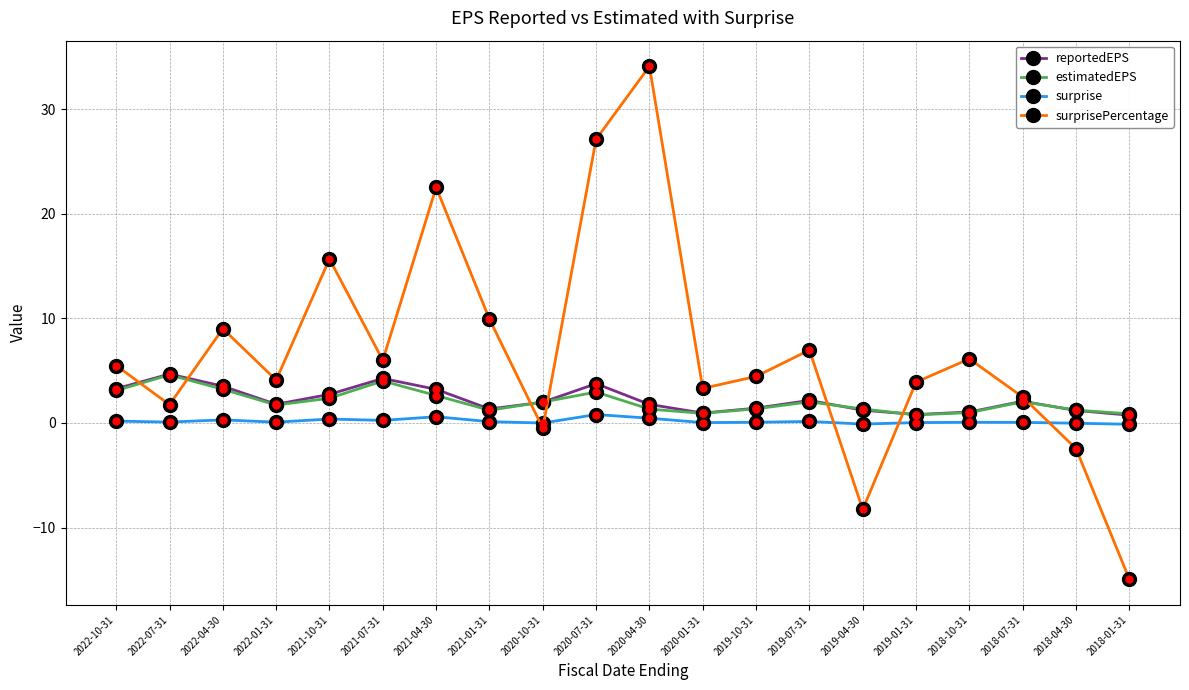

Where do estimatedEPS and surprisePercentage first cross each other?

2022-10-31 and 2022-07-31